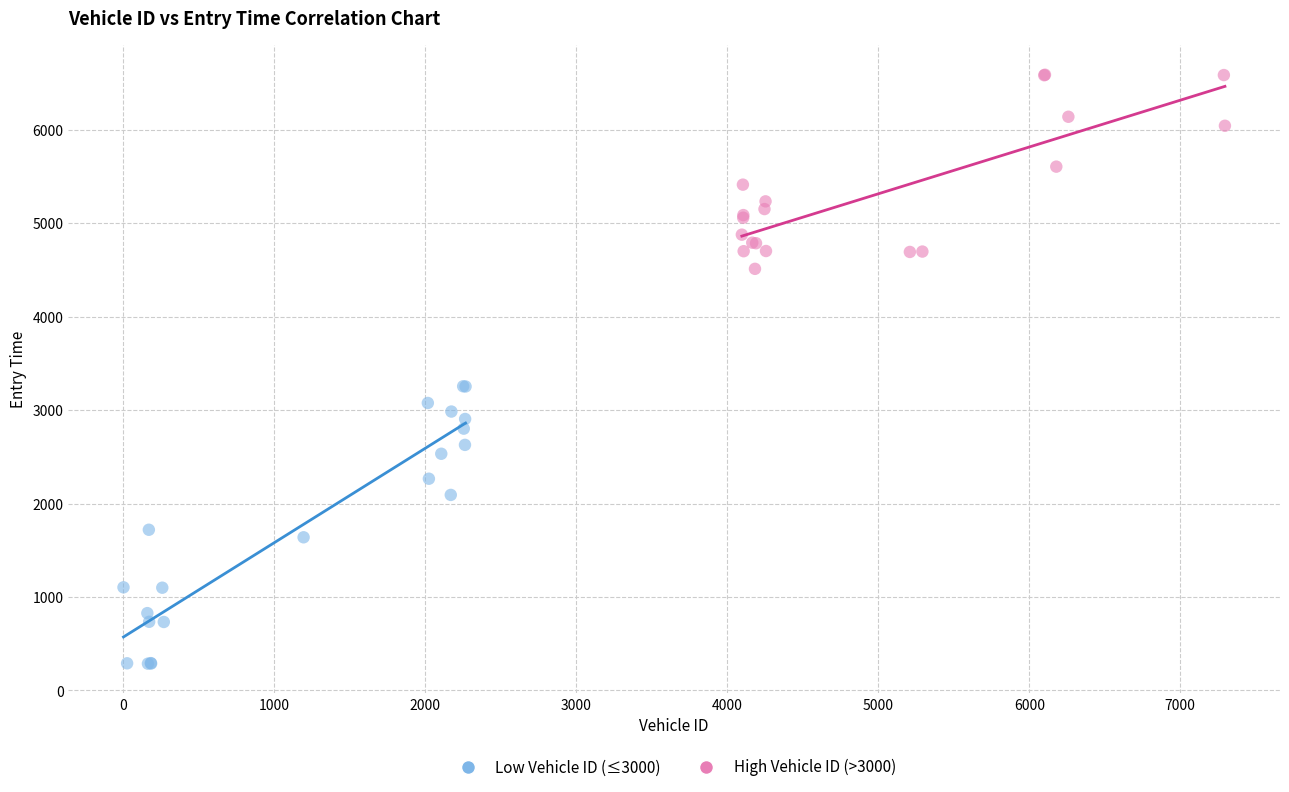

Which series reaches the minimum Y coordinate?

Low Vehicle ID (≤3000)